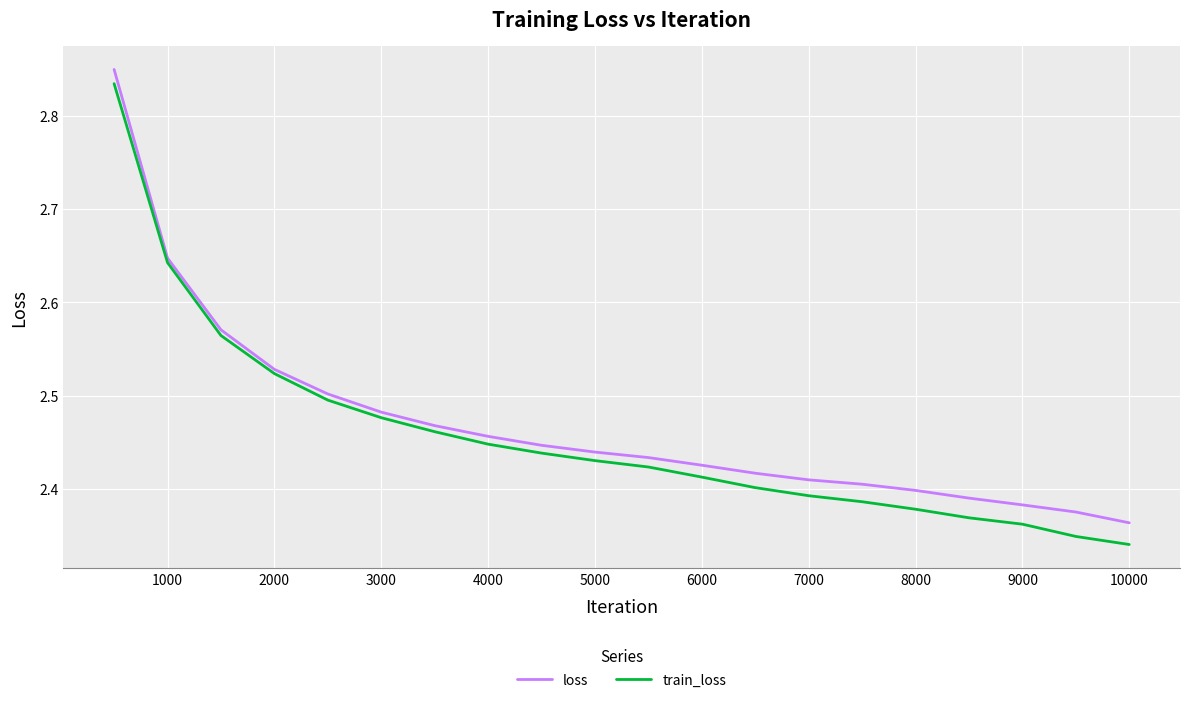

List the series in order of their overall mean, lowest first.

train_loss, loss